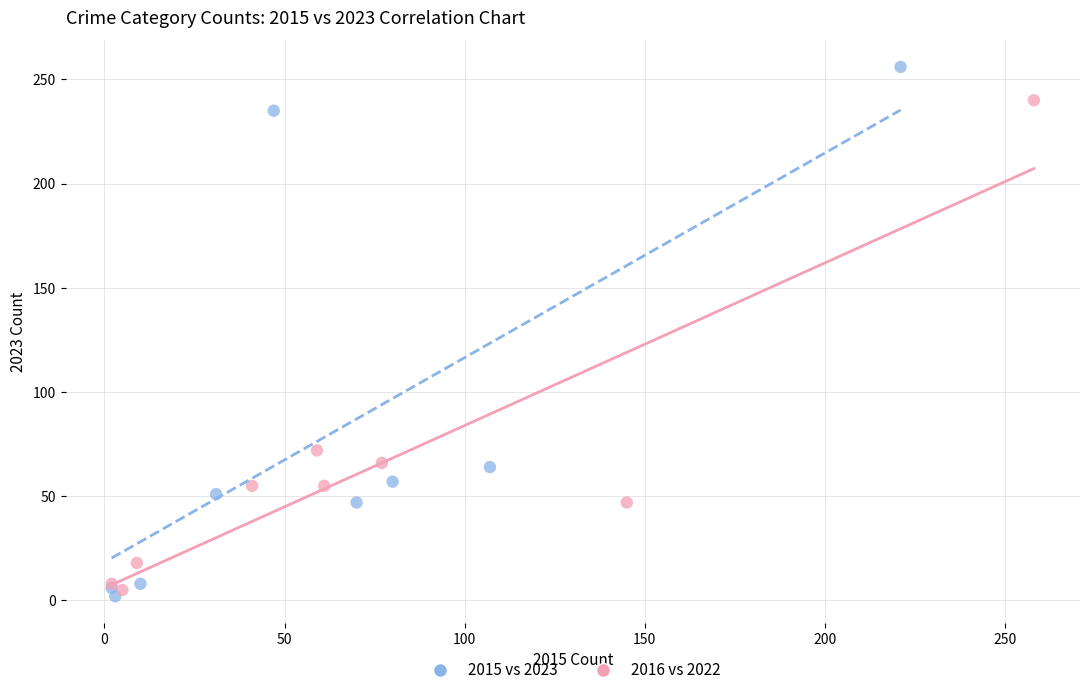

Which series contains the highest Y value?

2015 vs 2023